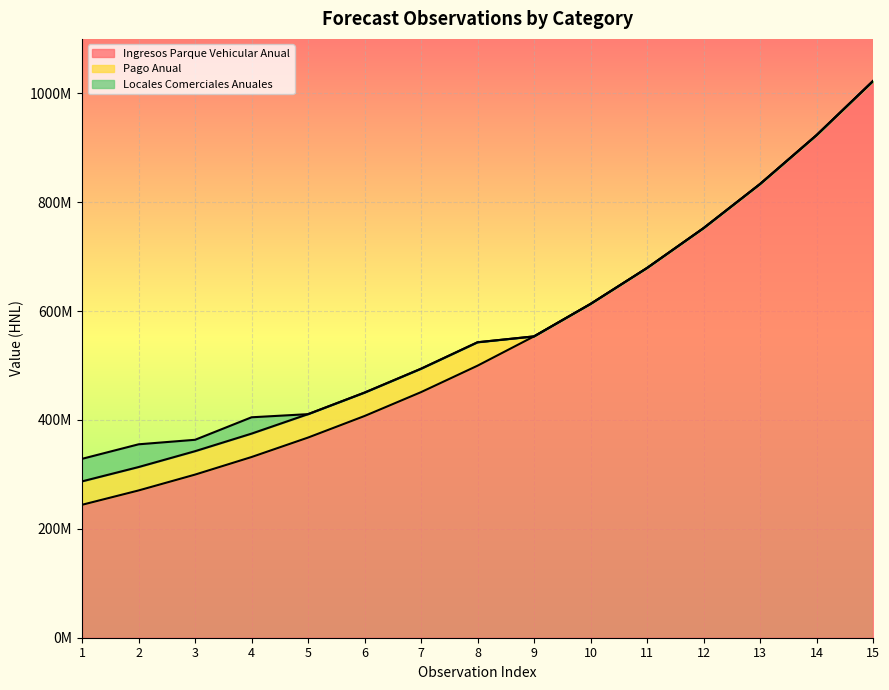

What is the highest value of the Ingresos Parque Vehicular Anual series?

1022536869